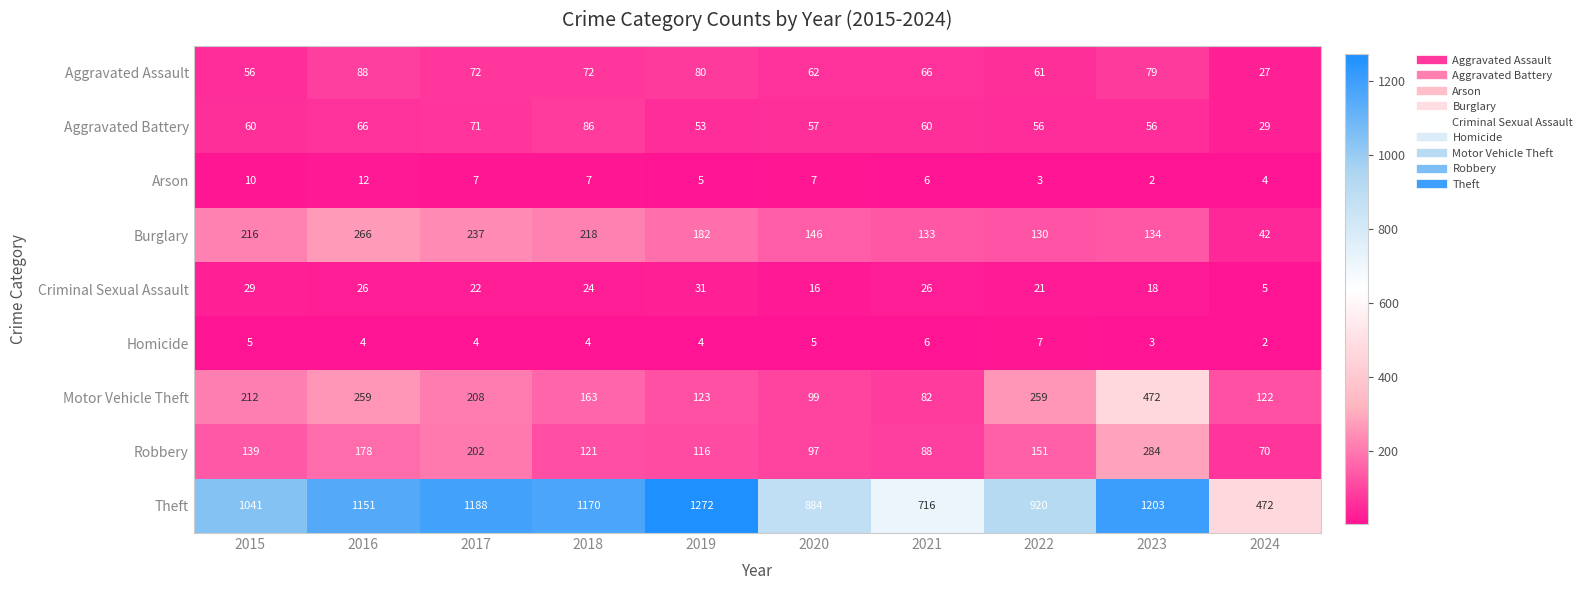

Count the Arson values in the range 4 to 7.

6